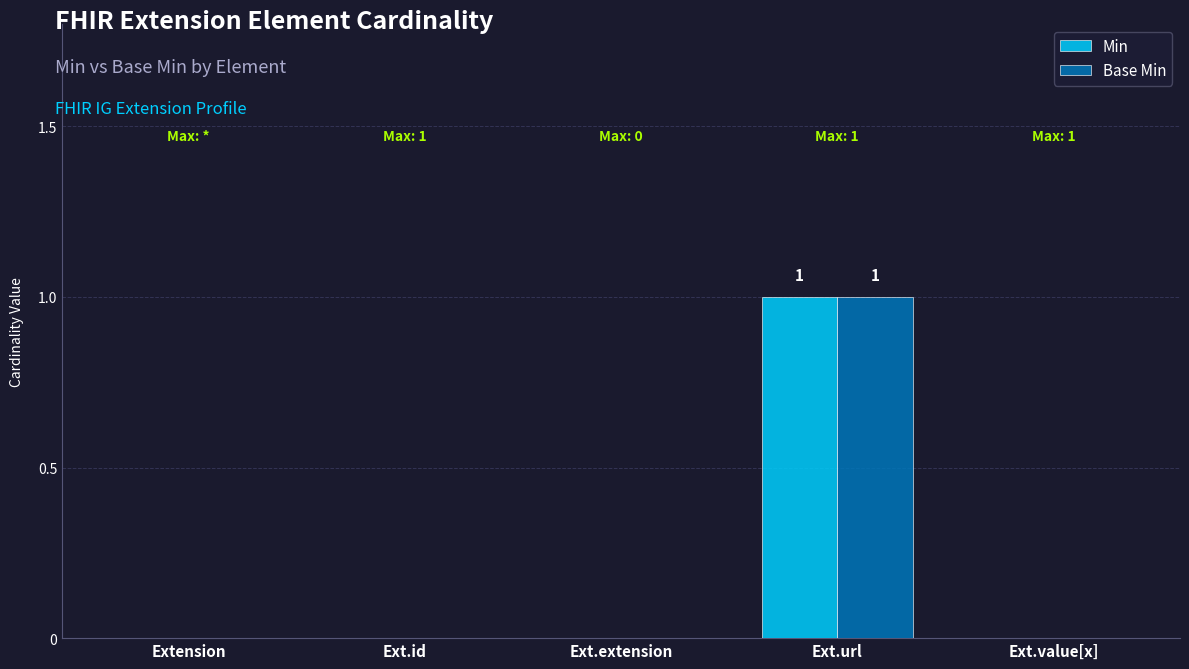

At which category is the sum across all series the highest?

Ext.url